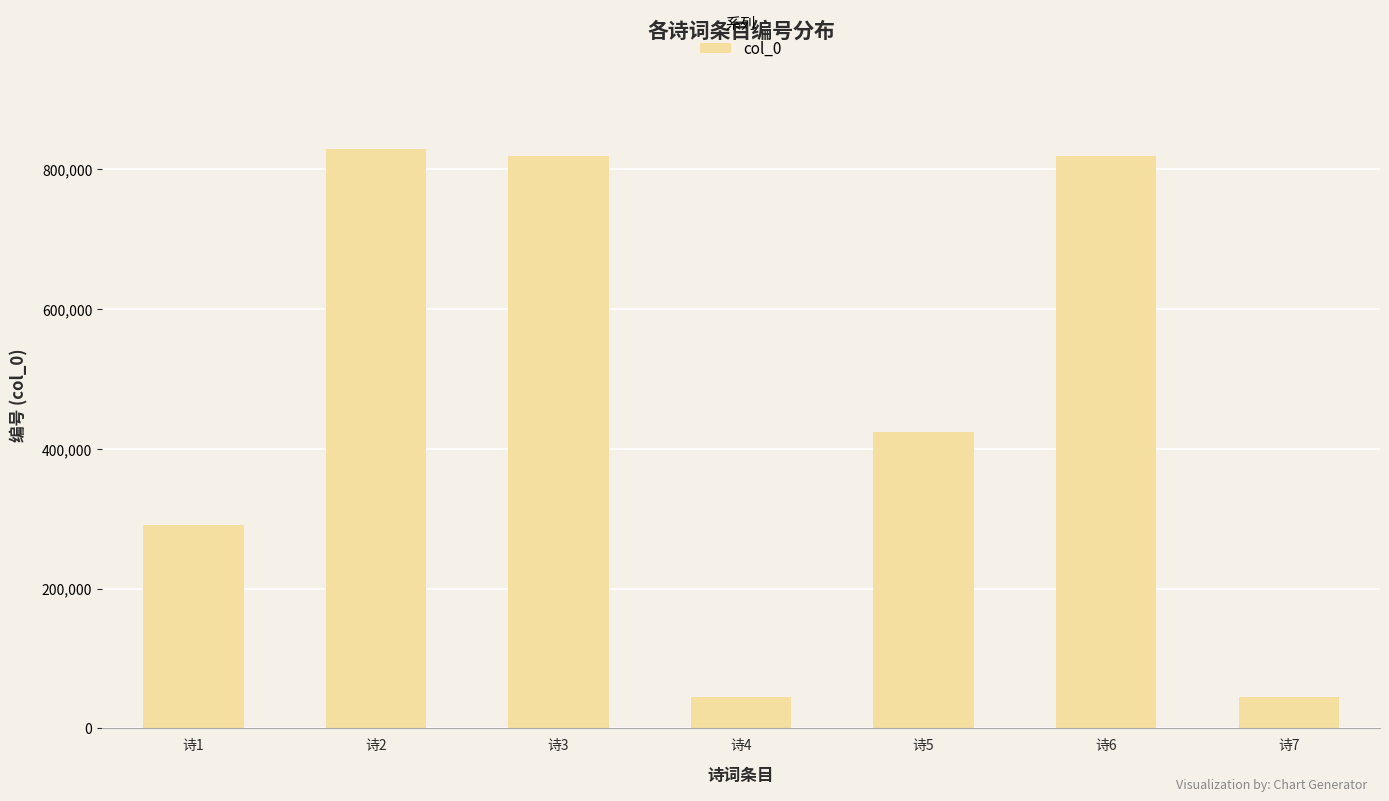

Approximately how many times larger is the value at 诗3 compared to 诗2?

1.0